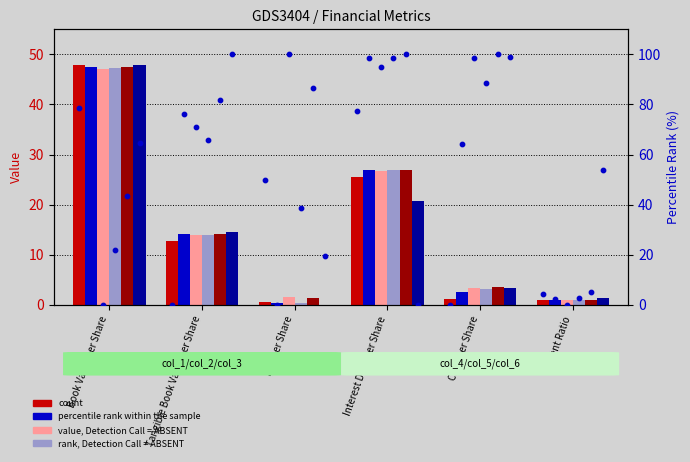

What is the total value across all series at Tangible Book Value per Share?

83.5